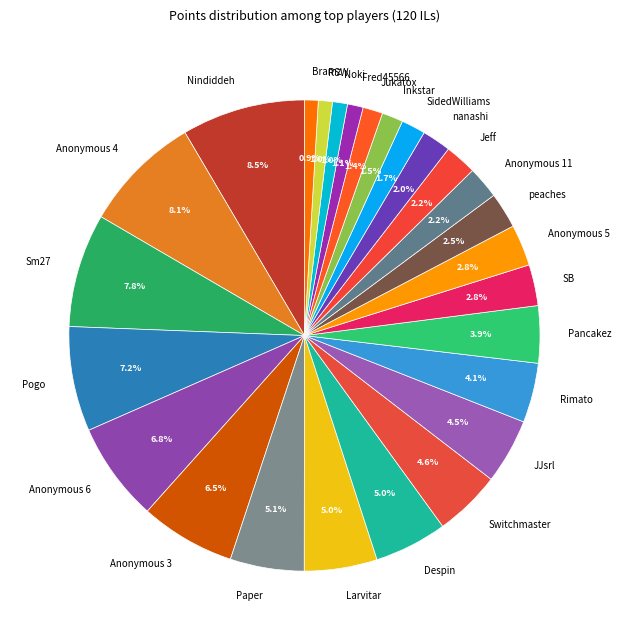

Count the number of slices in the pie.

26